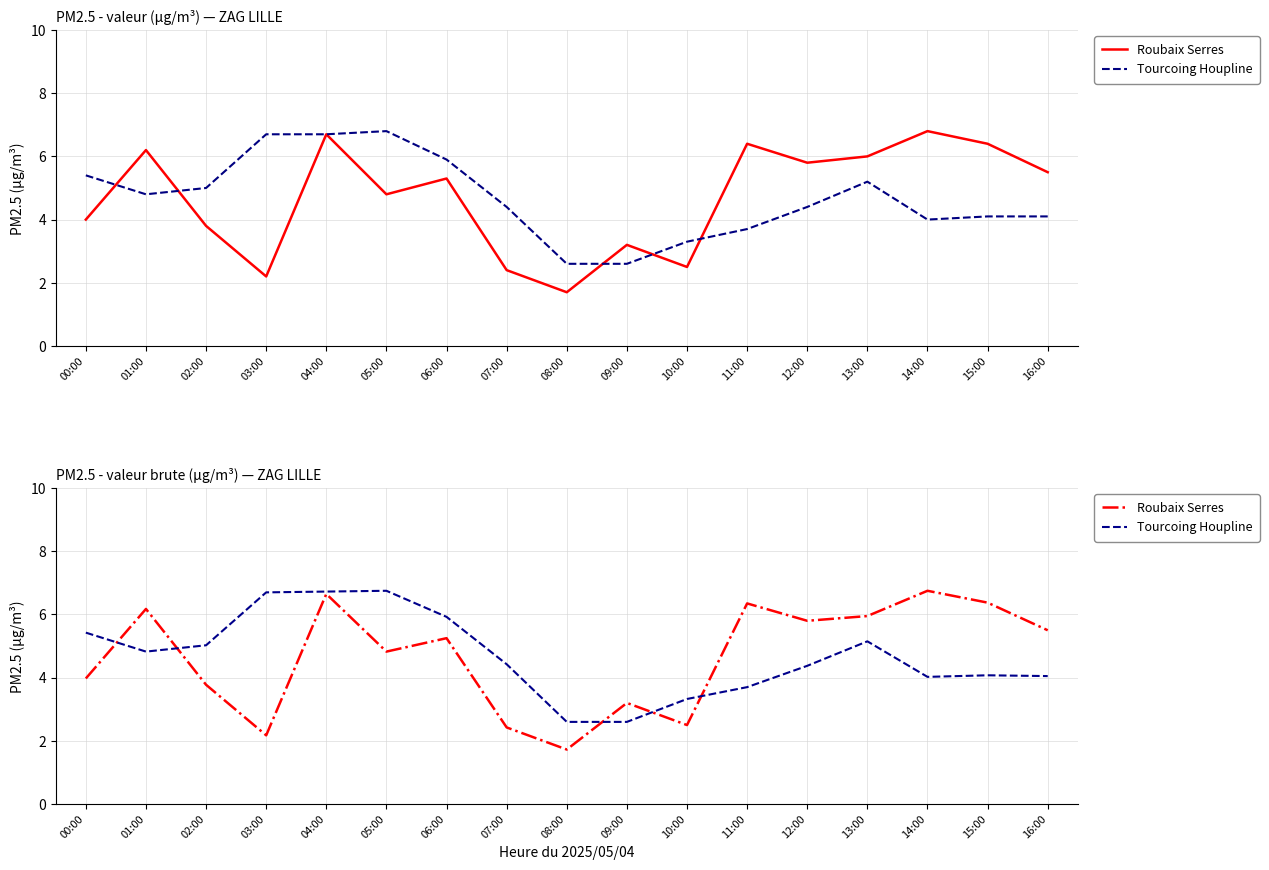

Where is Tourcoing Houpline nearest to the value 4?

14:00